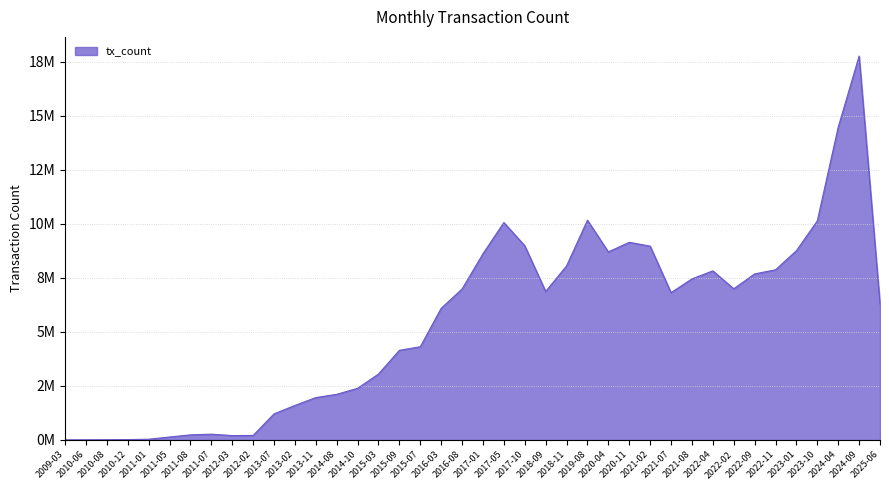

Between 2013-02 and 2014-10, which is larger?

2014-10